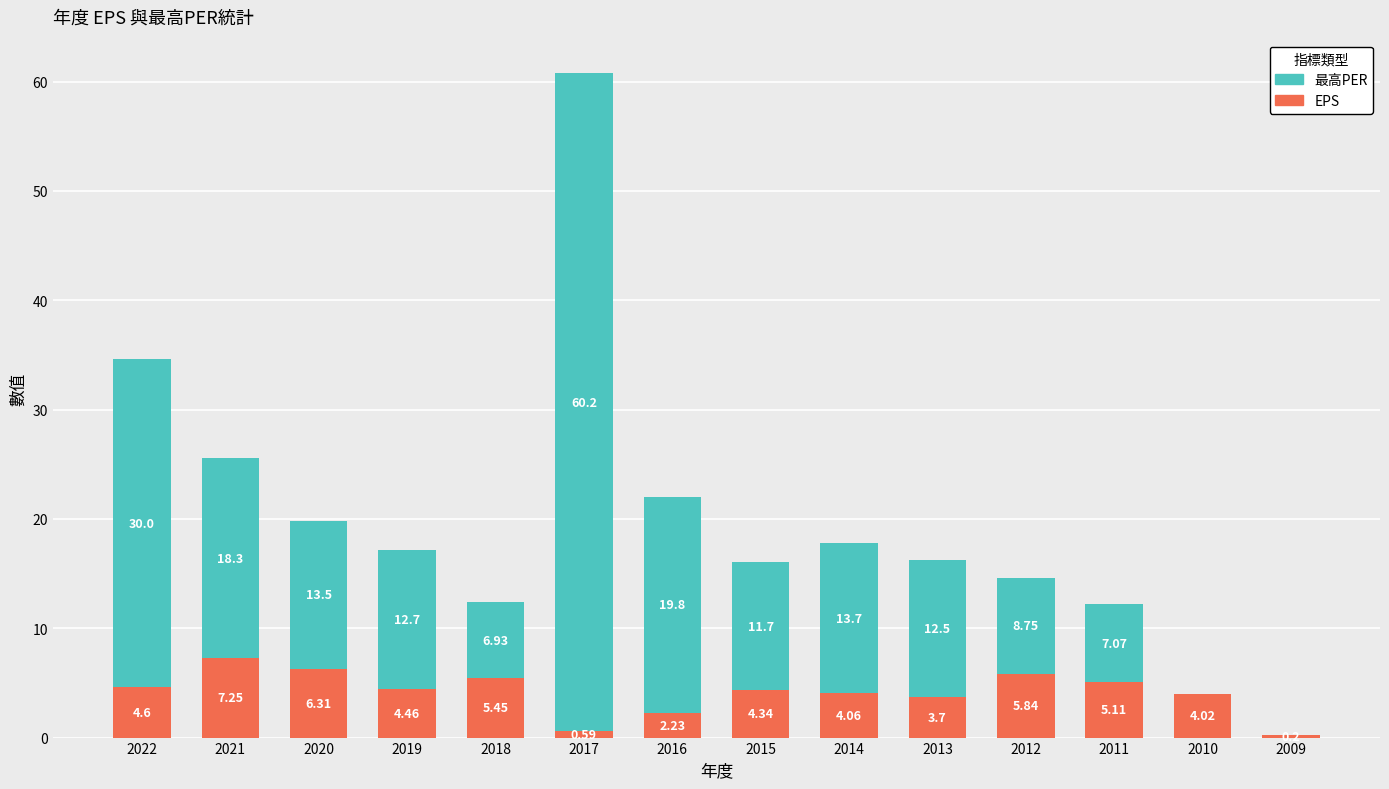

What is the total value across all series at 2019?

17.2